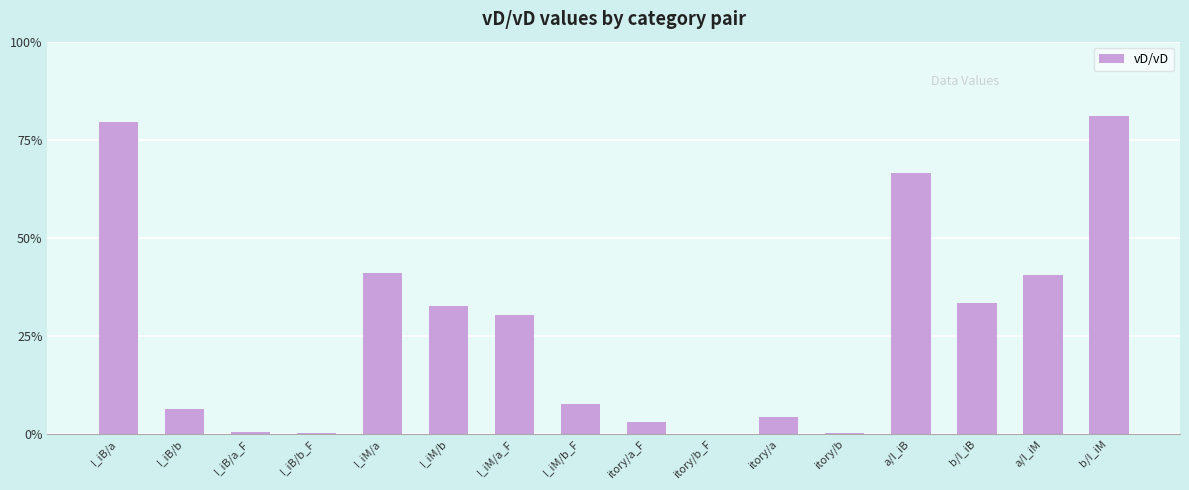

What position from the left is itory/a?

11